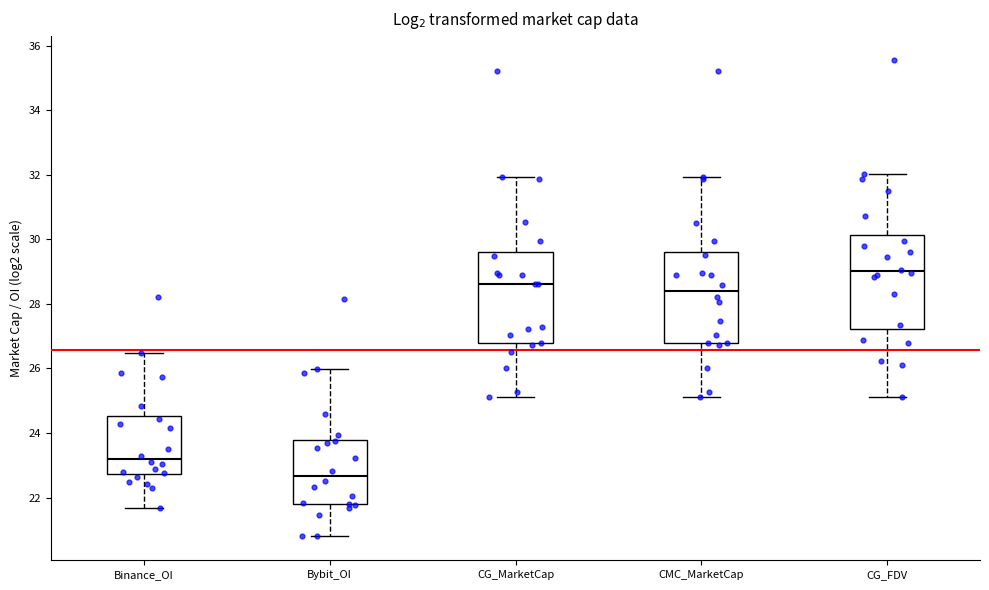

Where is the lower edge of the box for CMC_MarketCap on the y-axis? The values are not printed on the chart, so give them approximately, as read against the axis.

26.8